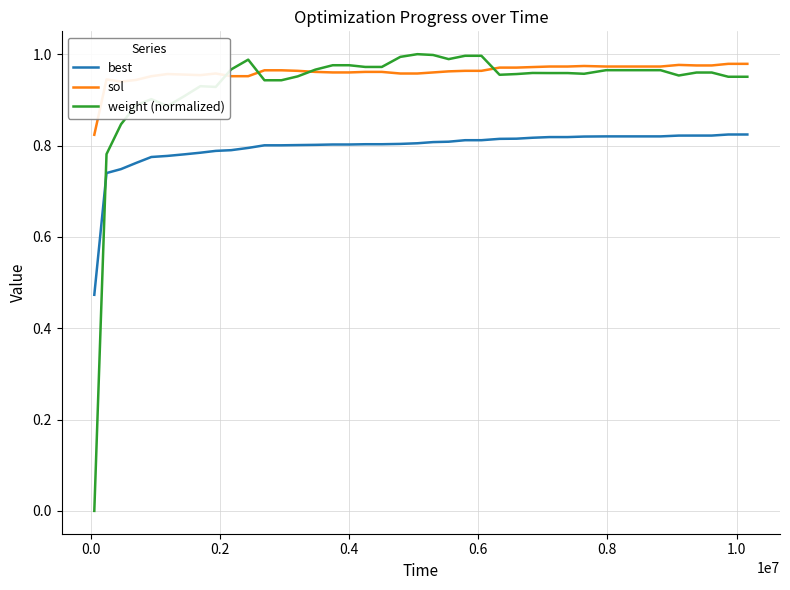

True or false: sol and best cross at least once.

False